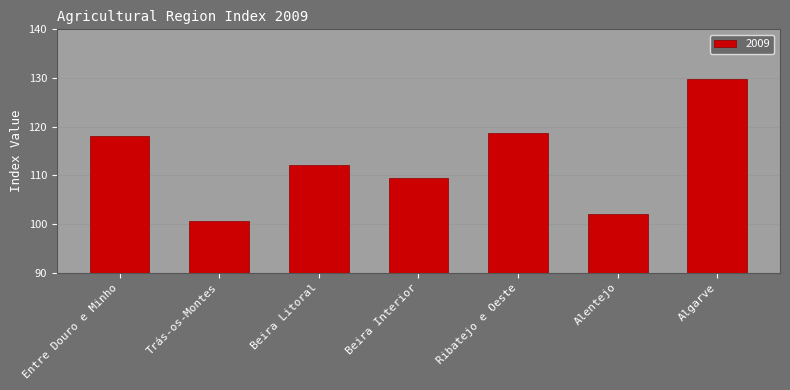

How many values are below 112?

3